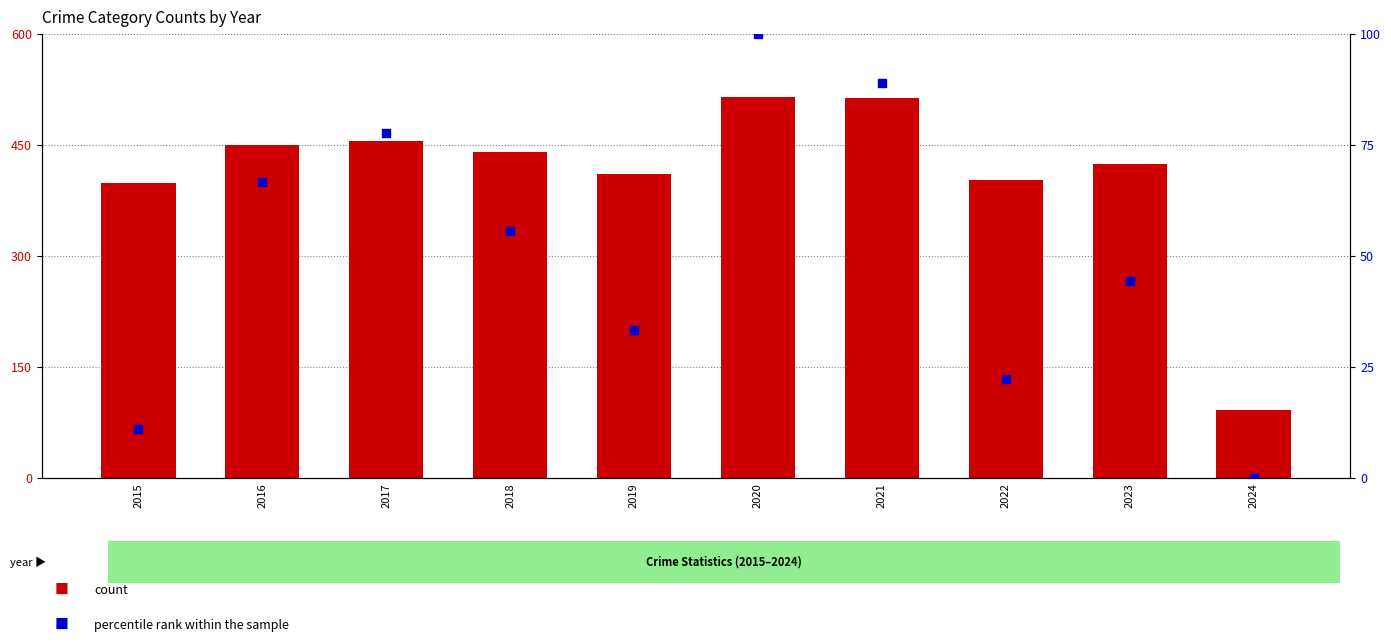

Is the value of percentile rank within the sample at 2024 greater than the value of count at 2023?

No